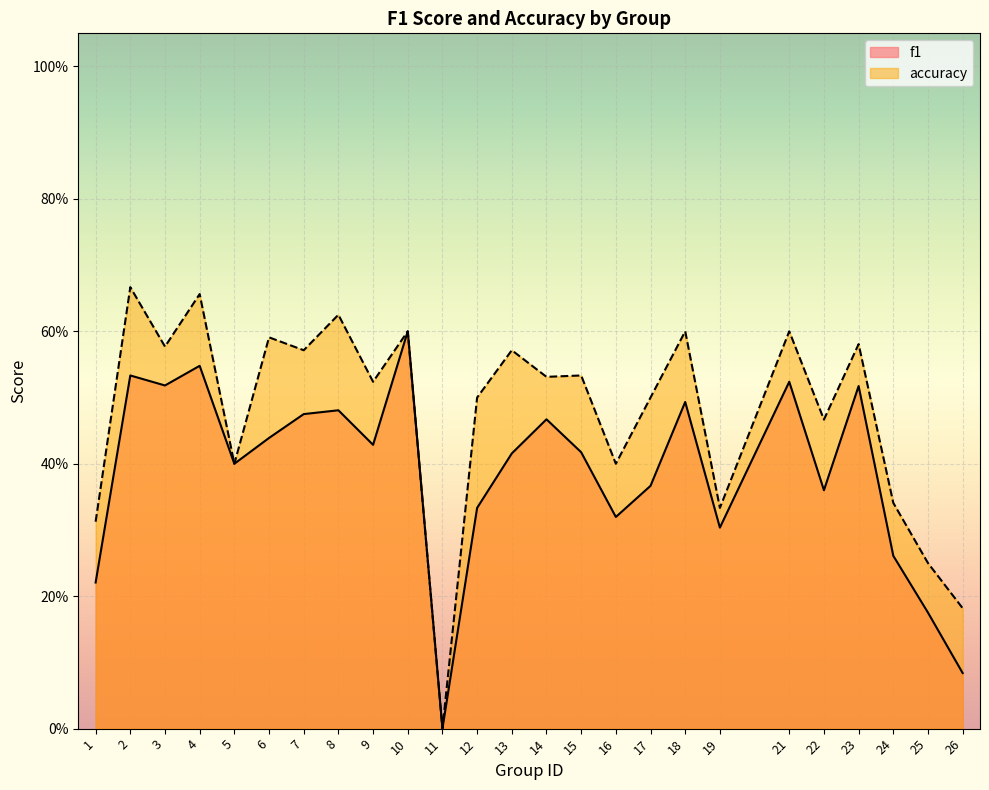

True or false: accuracy has more than 2 points higher than both neighbors.

True